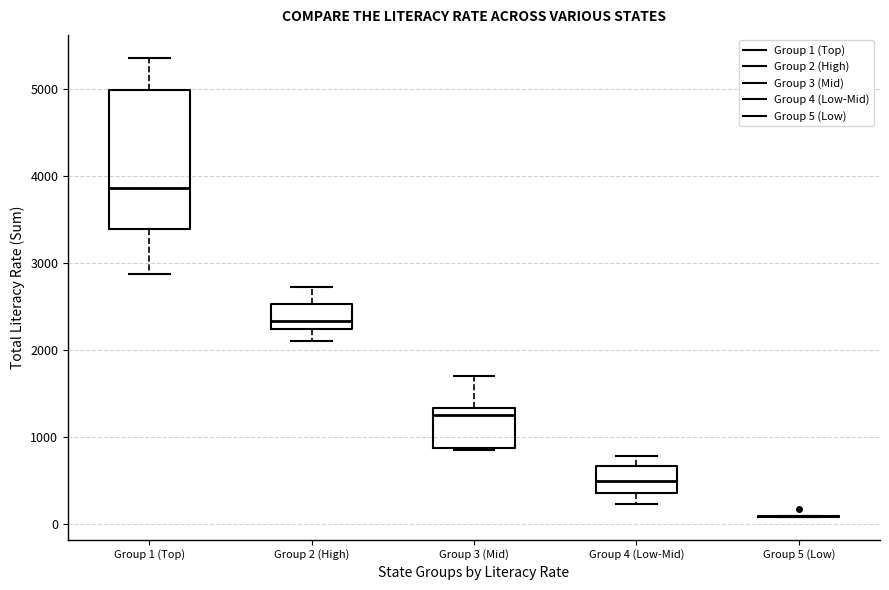

Which box is the tallest, from its lower edge to its upper edge?

Group 1 (Top)